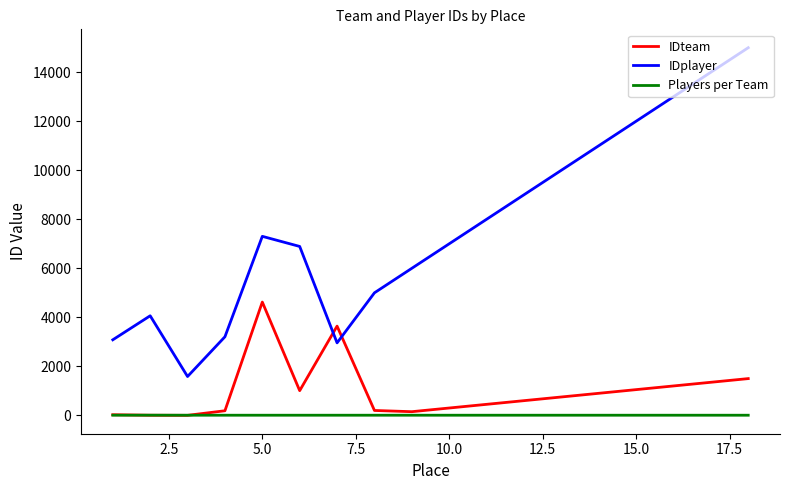

List the series in order of their peak value, lowest first.

Players per Team, IDteam, IDplayer